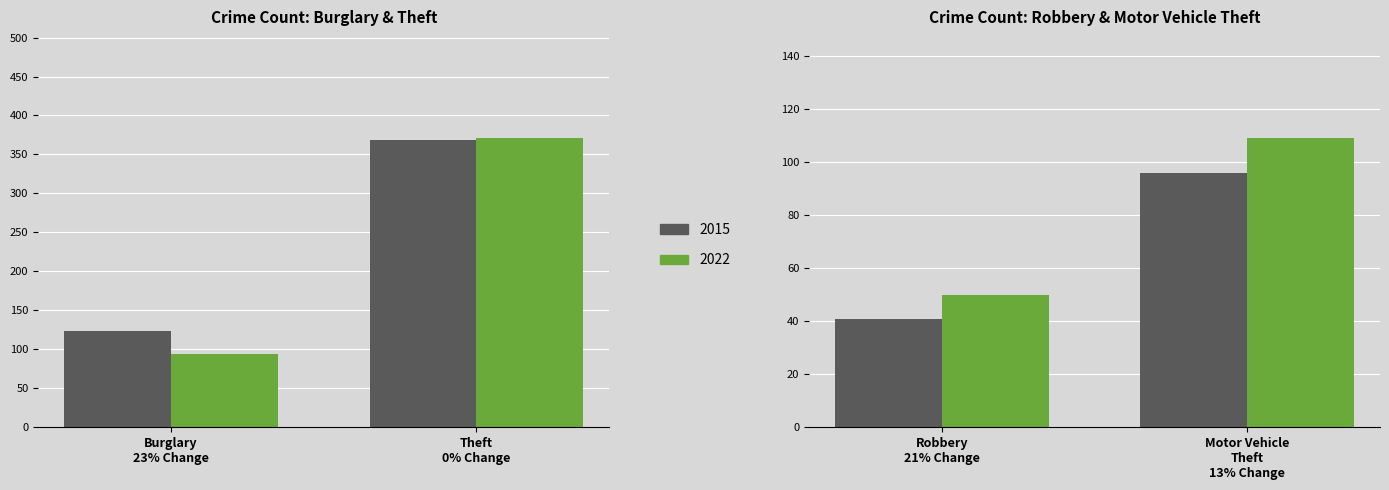

What is the sum of the 2015 values at Robbery and Motor Vehicle Theft?

137